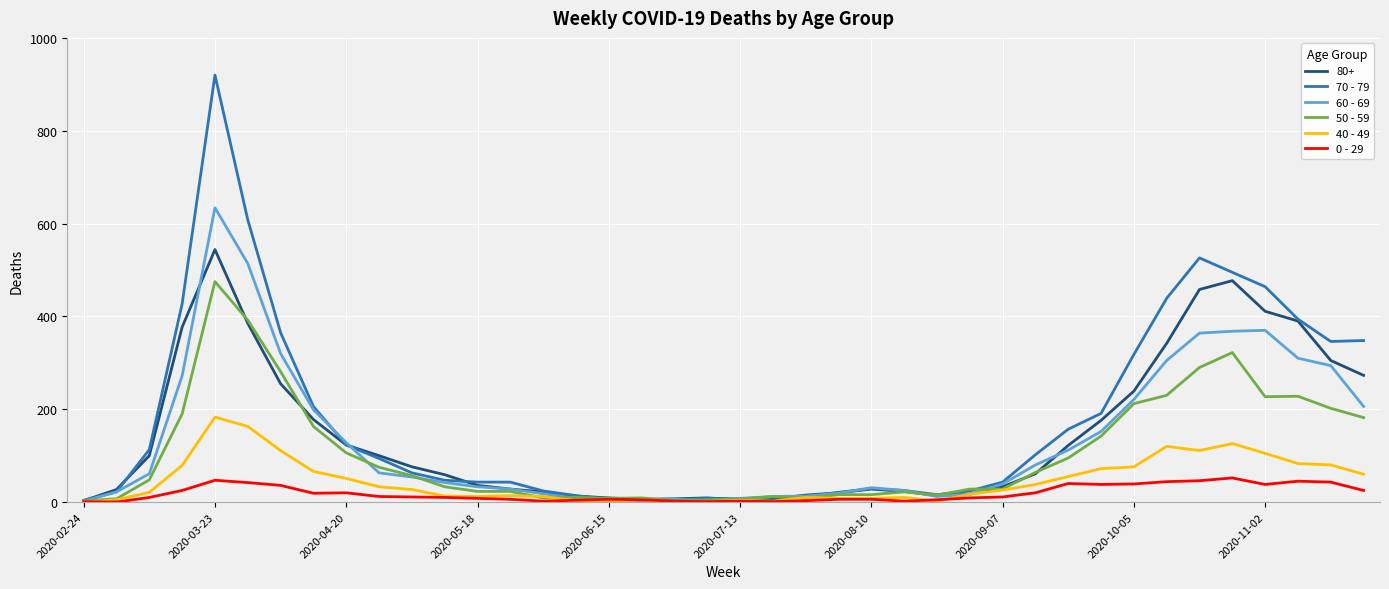

What is the greatest value displayed?

920